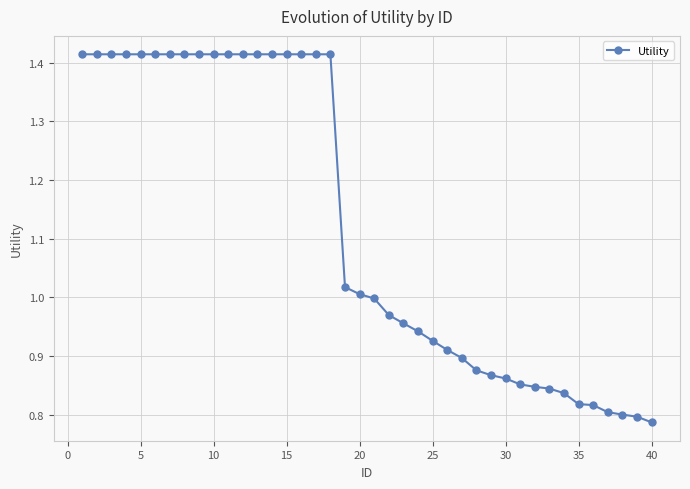

What is the difference between the second highest and second lowest values?

0.6